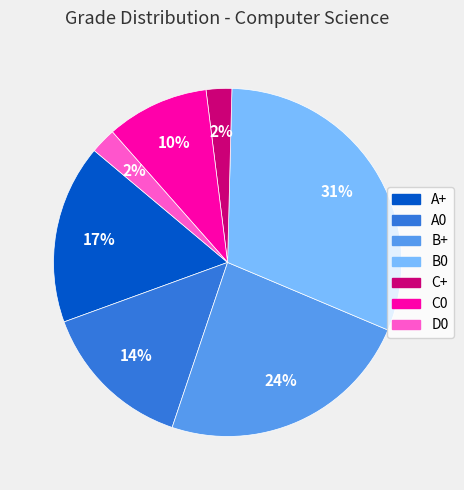

True or false: B0 accounts for 31% of the total.

True